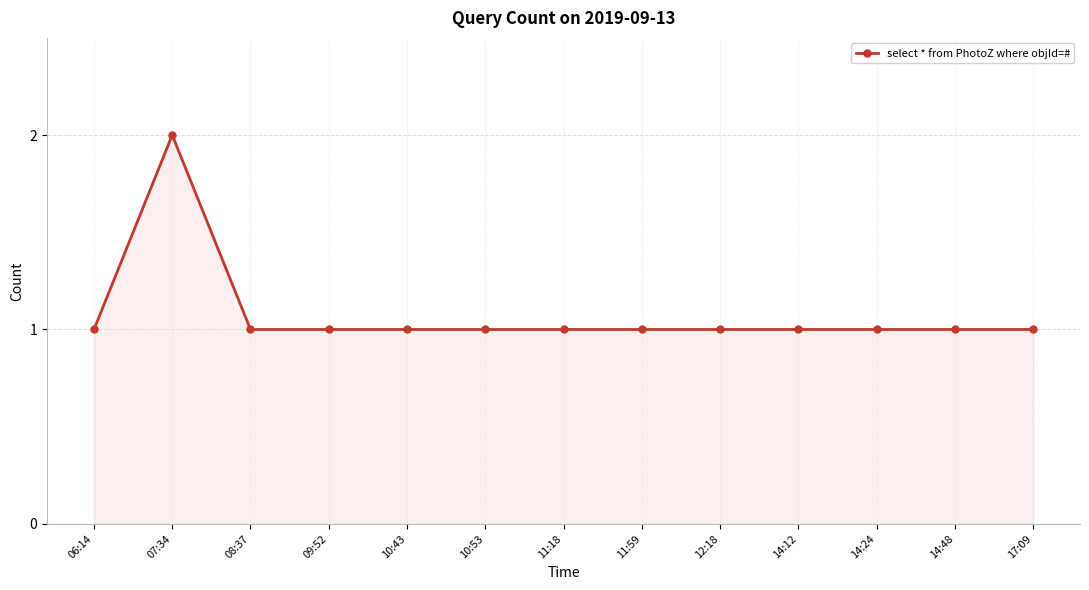

The chart shows a value of 2 at 06:14. True or false?

False